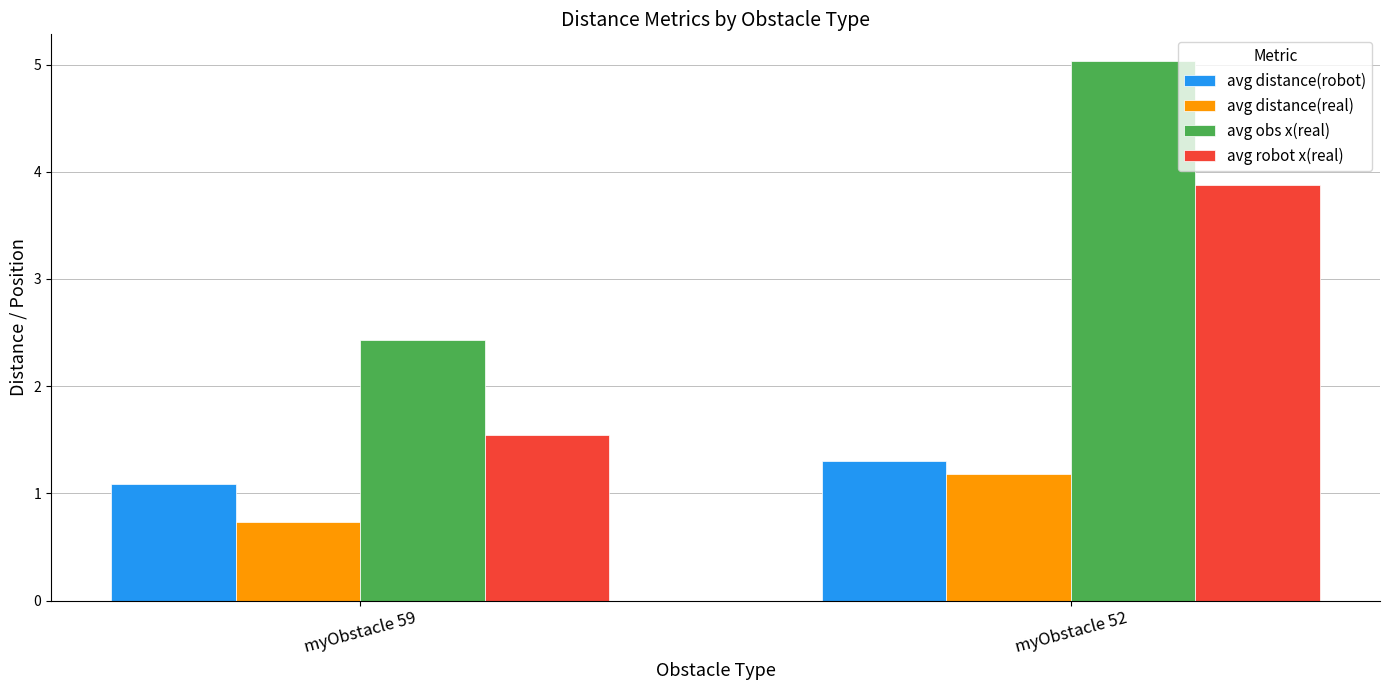

The avg distance(real) series shows 2.1 at myObstacle 52. True or false?

False